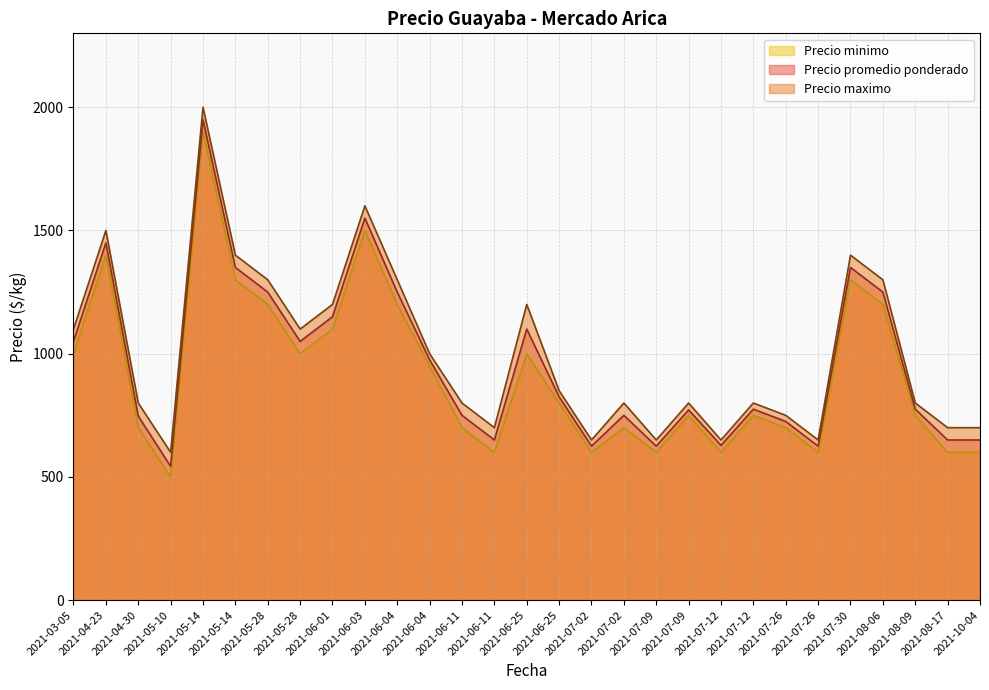

In Precio minimo, how many points are higher than both neighbors (excluding endpoints)?

8